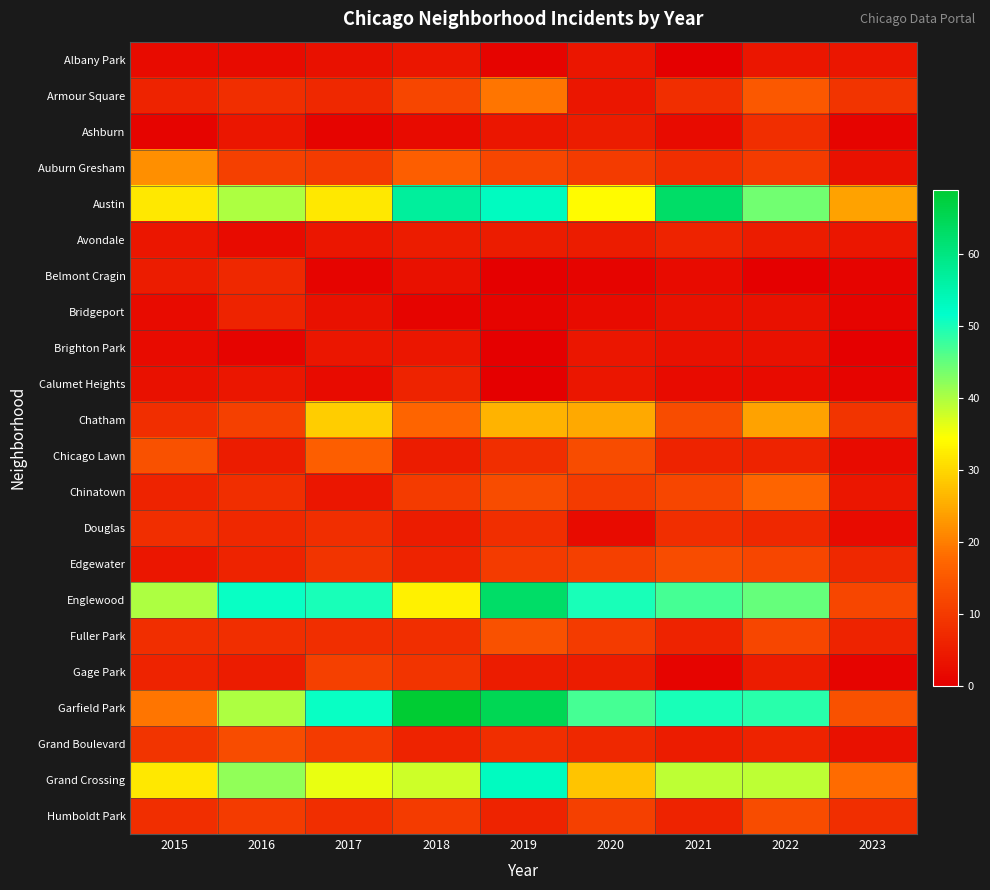

At 2015, list the series in order from smallest to largest.

Ashburn, Albany Park, Bridgeport, Brighton Park, Calumet Heights, Avondale, Edgewater, Belmont Cragin, Armour Square, Chinatown, Gage Park, Chatham, Douglas, Fuller Park, Humboldt Park, Grand Boulevard, Chicago Lawn, Garfield Park, Auburn Gresham, Austin, Grand Crossing, Englewood